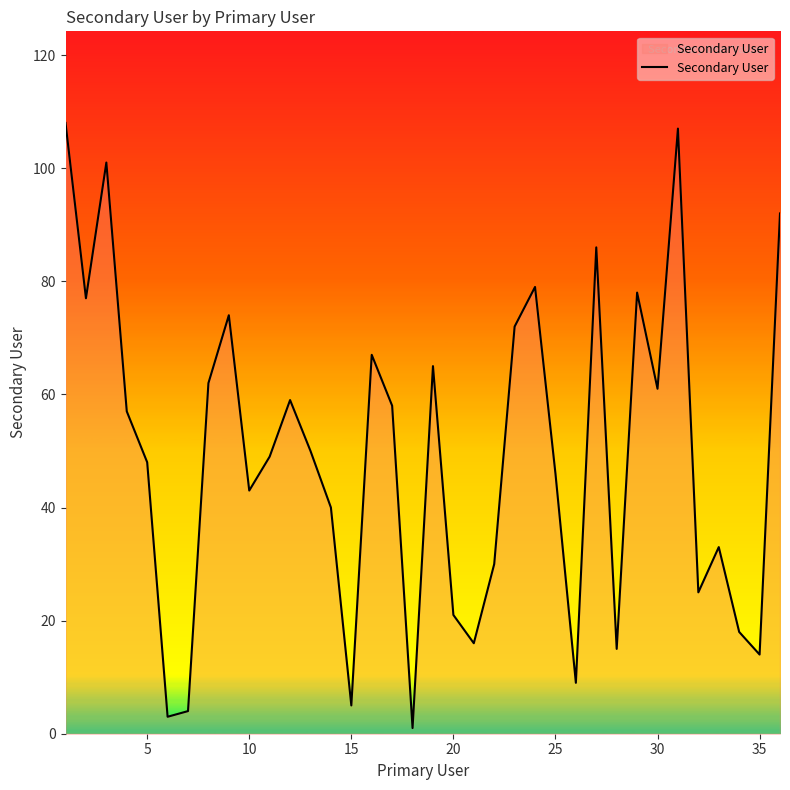

What is the maximum value shown in the chart?

108